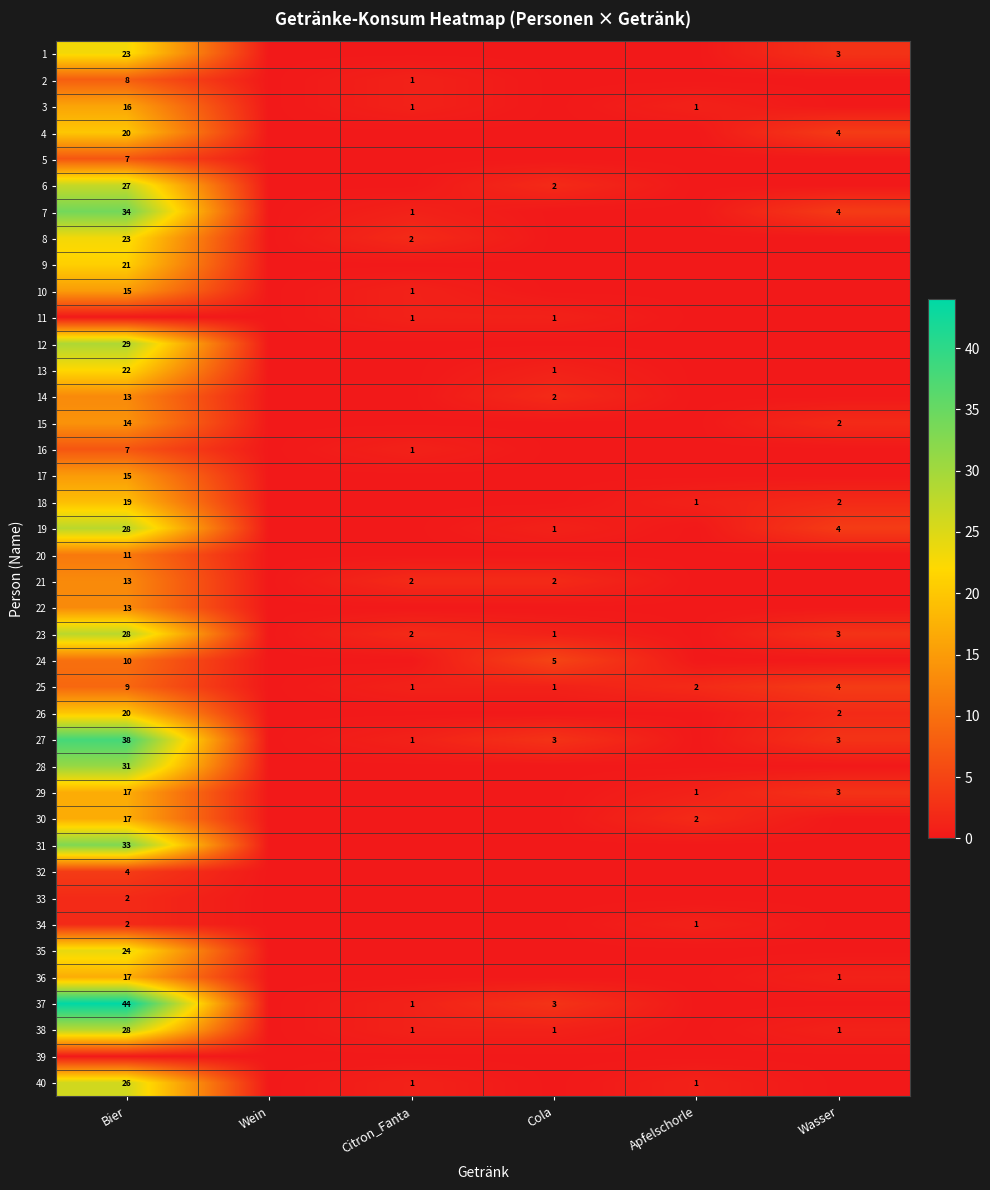

Count the 30 values in the range 0 to 2.

5